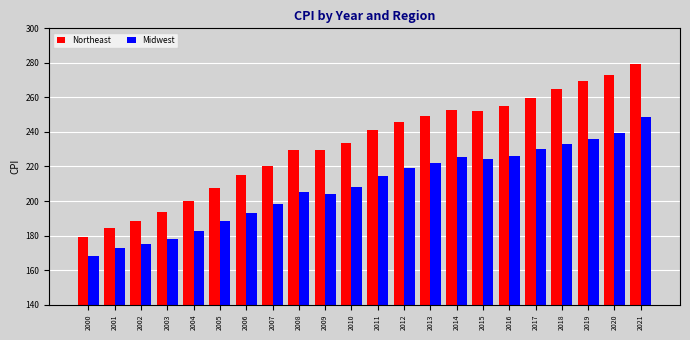

How many bars are there in total?

44